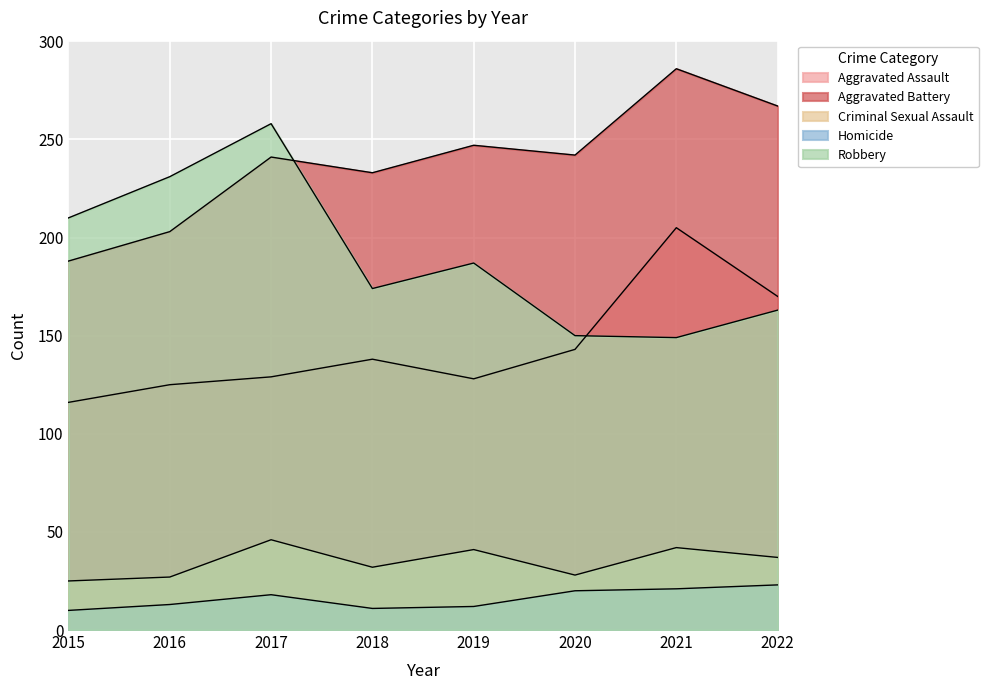

What value does the Homicide series have at 2022, to the nearest 10?

20